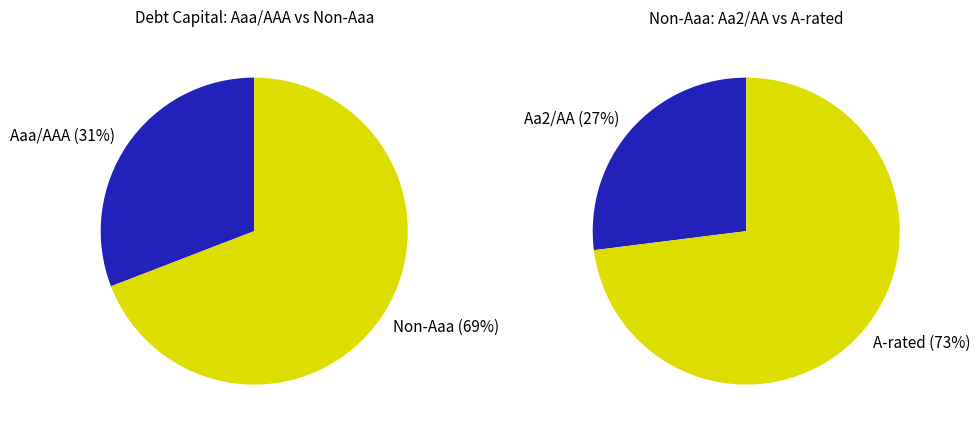

True or false: 14 accounts for 2% of the total.

True